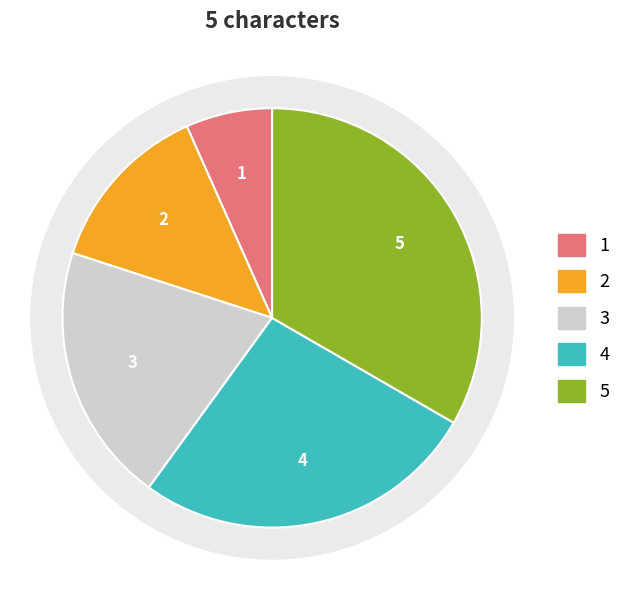

How many segments does this pie chart have?

5